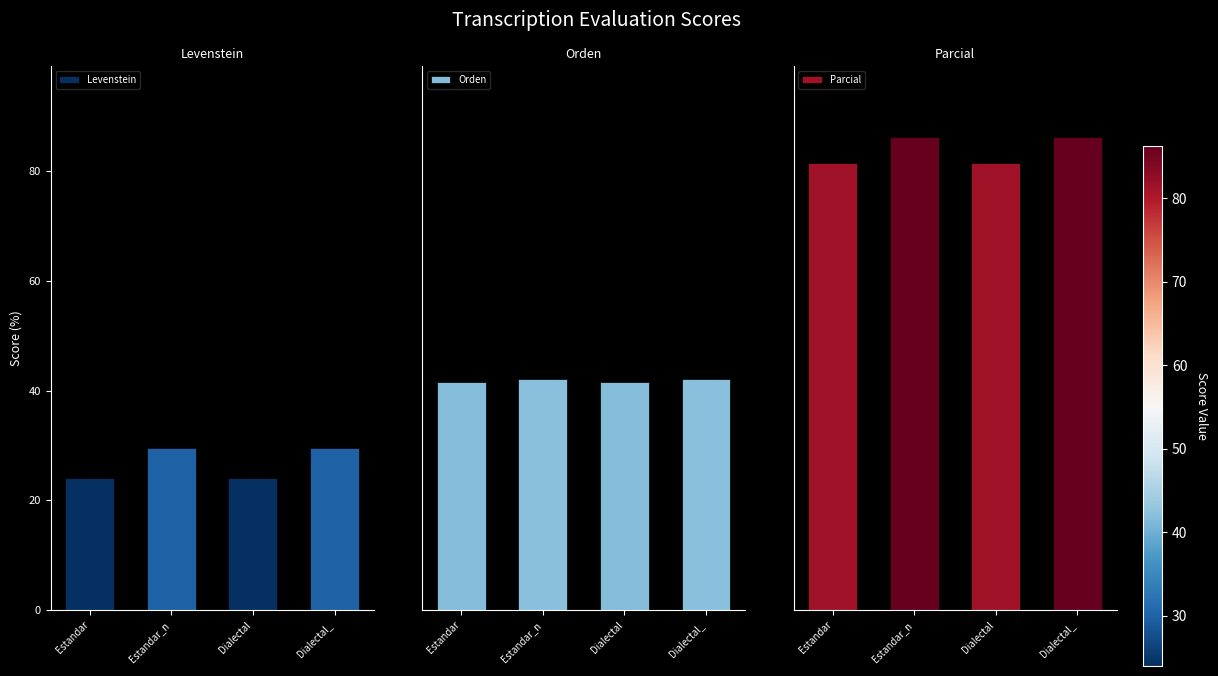

The value of Orden at Estandar_n is 67.9. True or false?

False